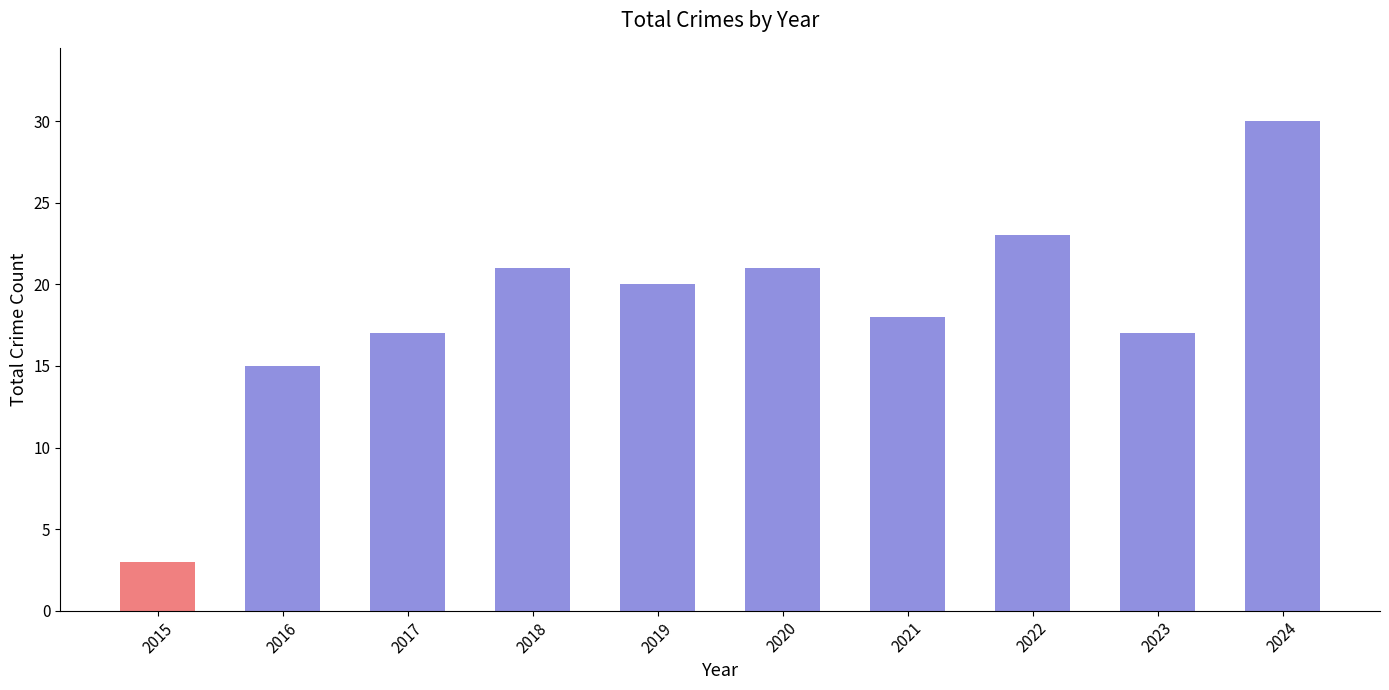

The value at 2016 is 15. True or false?

True